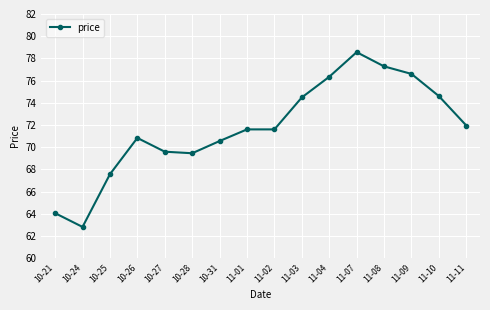

Where does the data first go above 71?

11-01